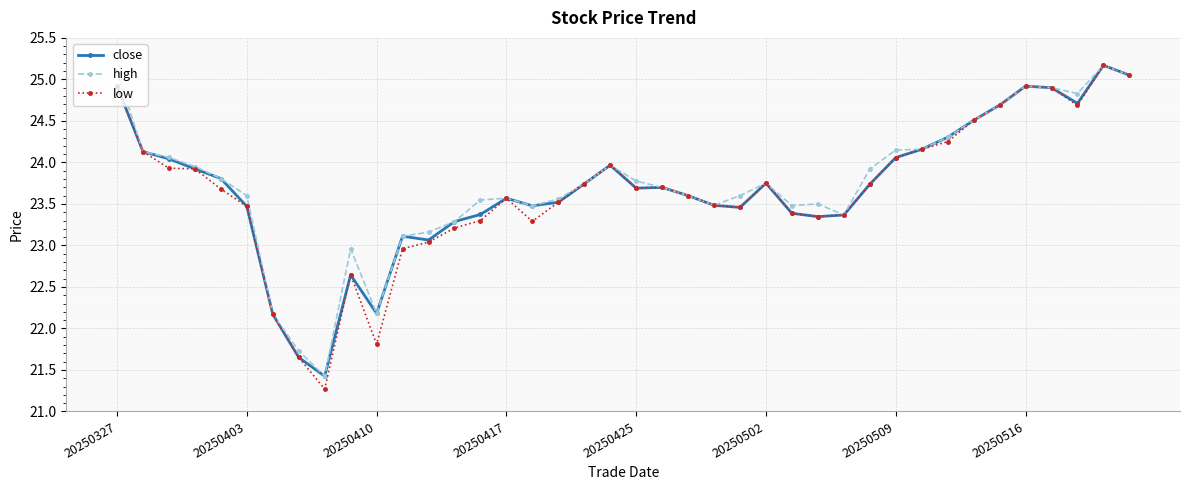

Rank the series by their average value, from lowest to highest.

low, close, high